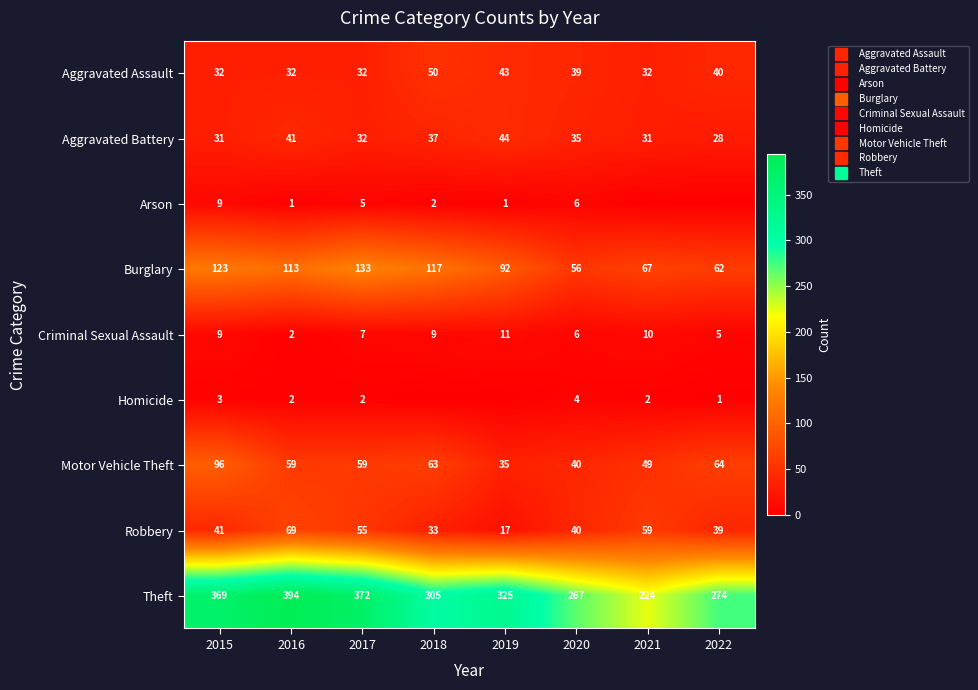

Count the number of categories in the chart.

8